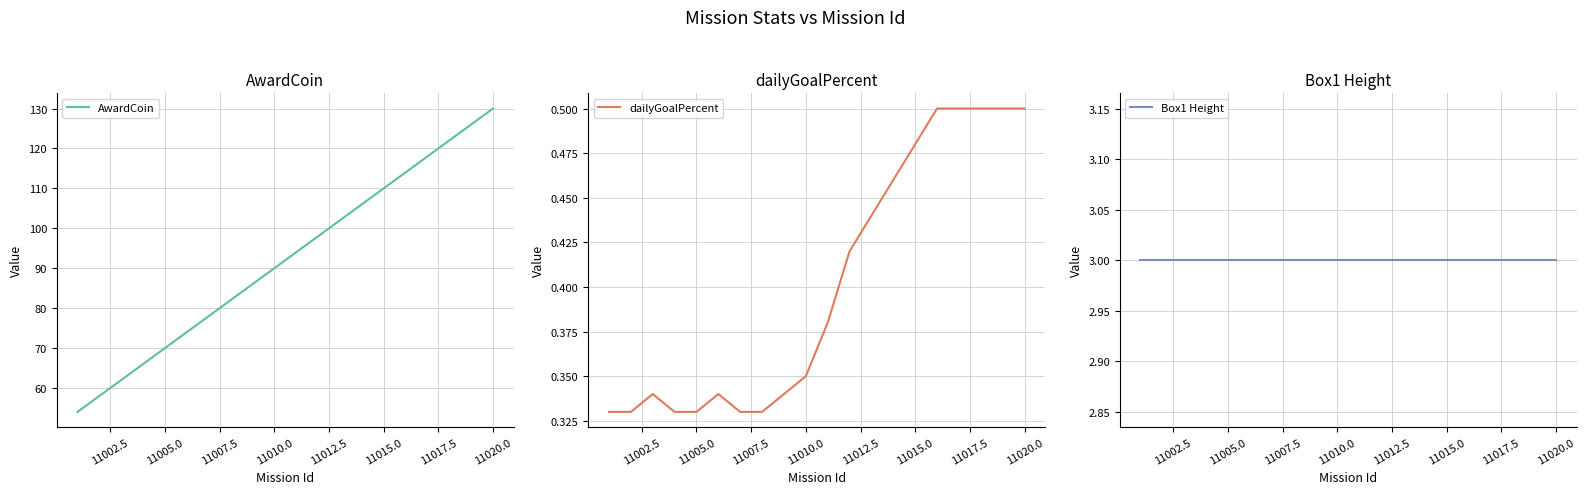

What is the value of the Box1 Height point at the 13th from the left?

3.0